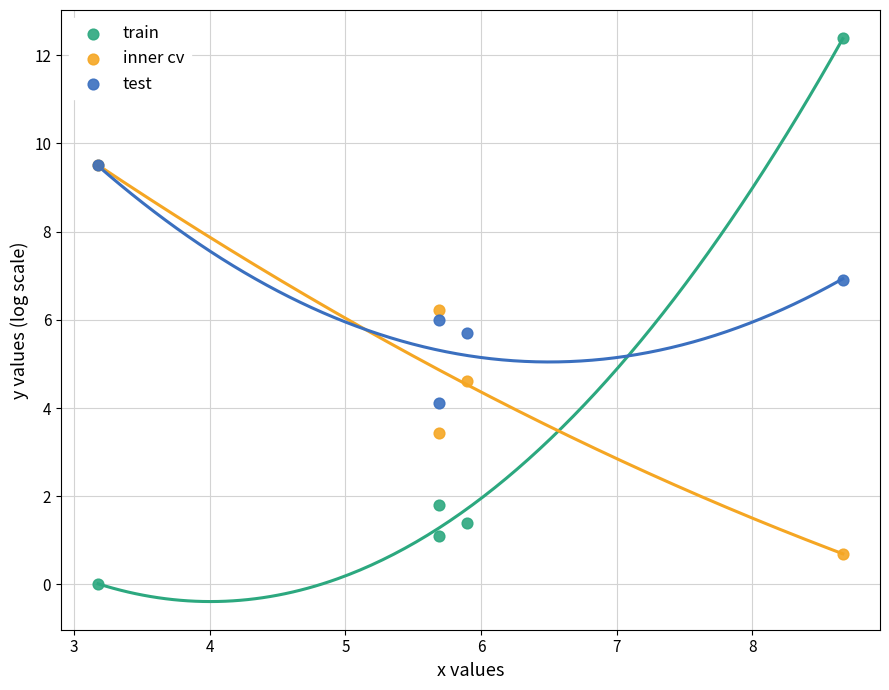

In the inner cv series, what Y value is closest to 5?

4.6